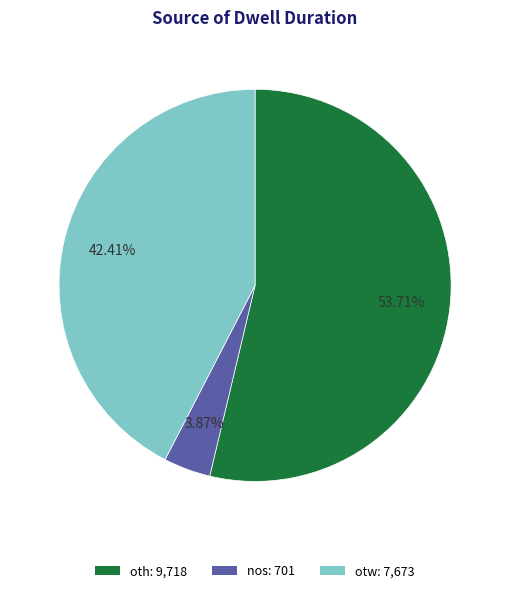

How much of the chart is everything except otw?

57.6%